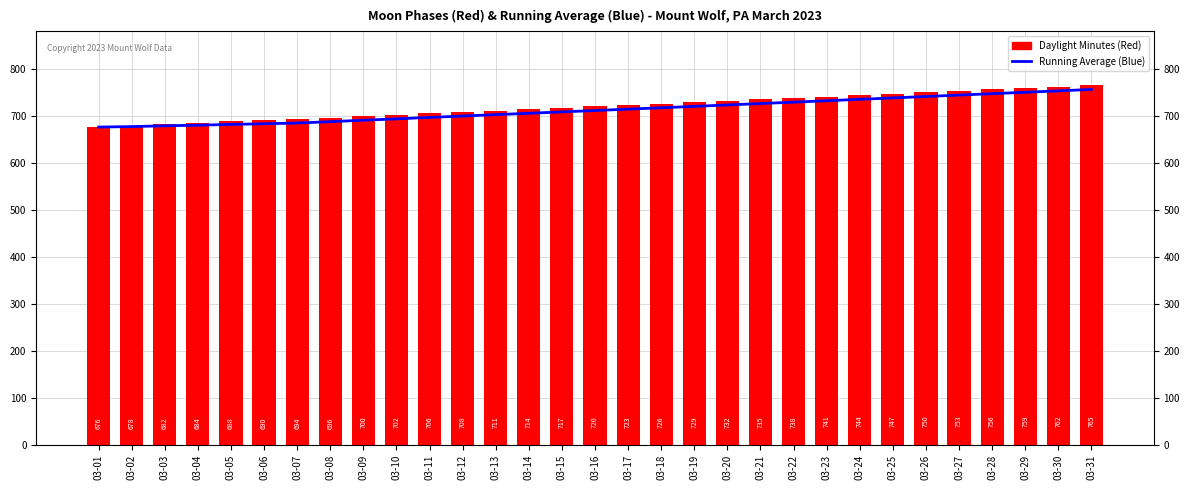

What is the value of the Daylight Minutes (Red) bar at the 26th from the left?

750.0